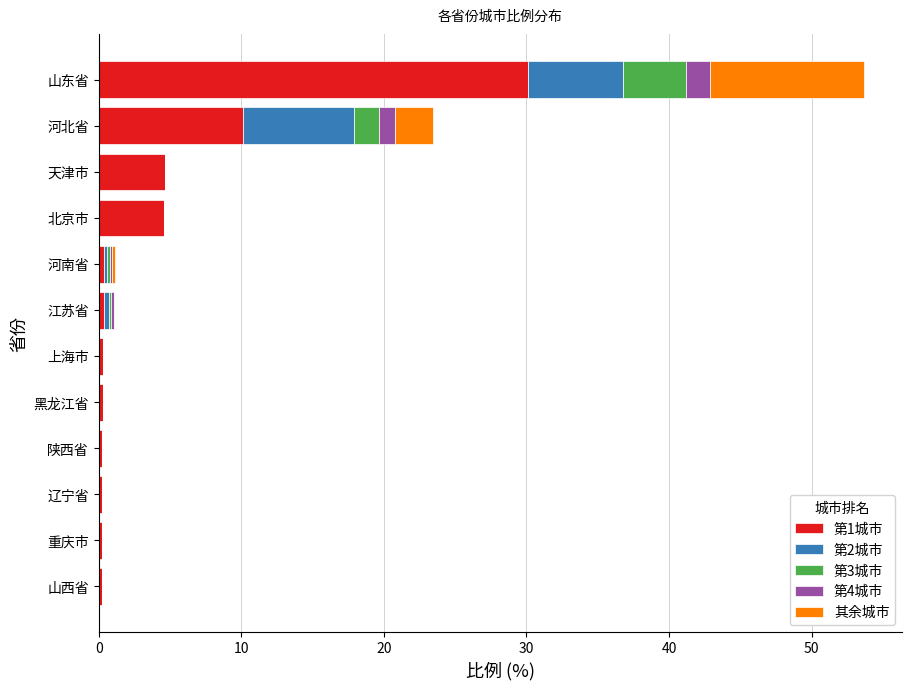

What is the total value across all series at 河北省?

23.4